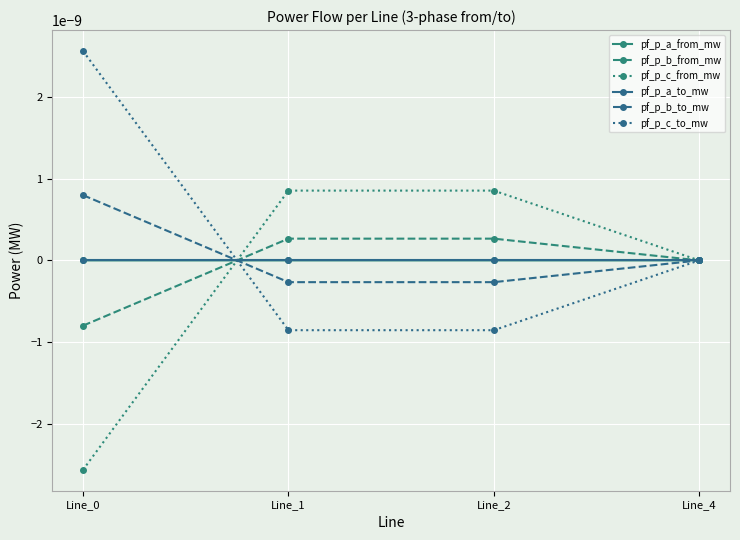

Between Line_0 and Line_4, which series saw the biggest shift?

pf_p_c_from_mw